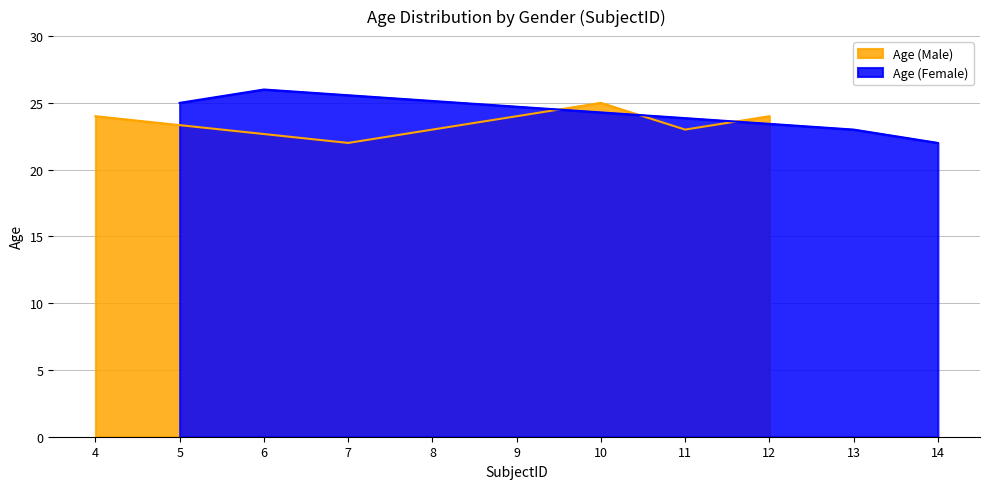

How many points are higher than both their immediate neighbors (excluding endpoints)?

1